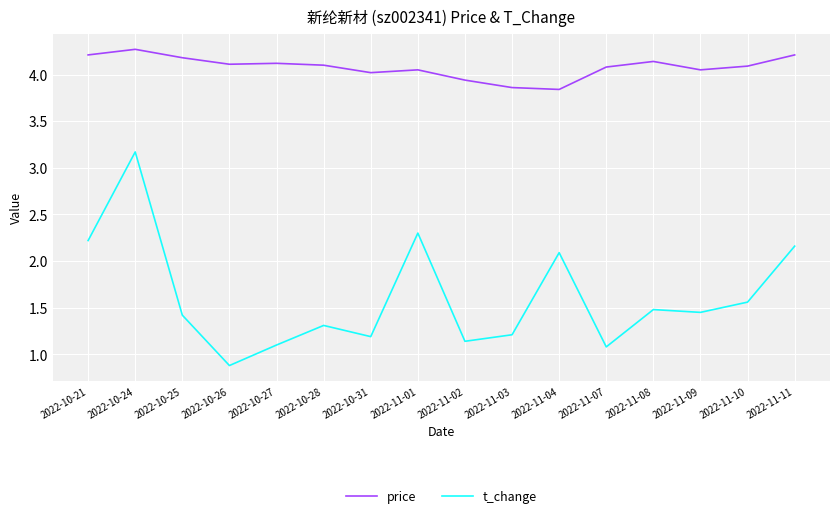

At which category is the sum across all series the highest?

2022-10-24